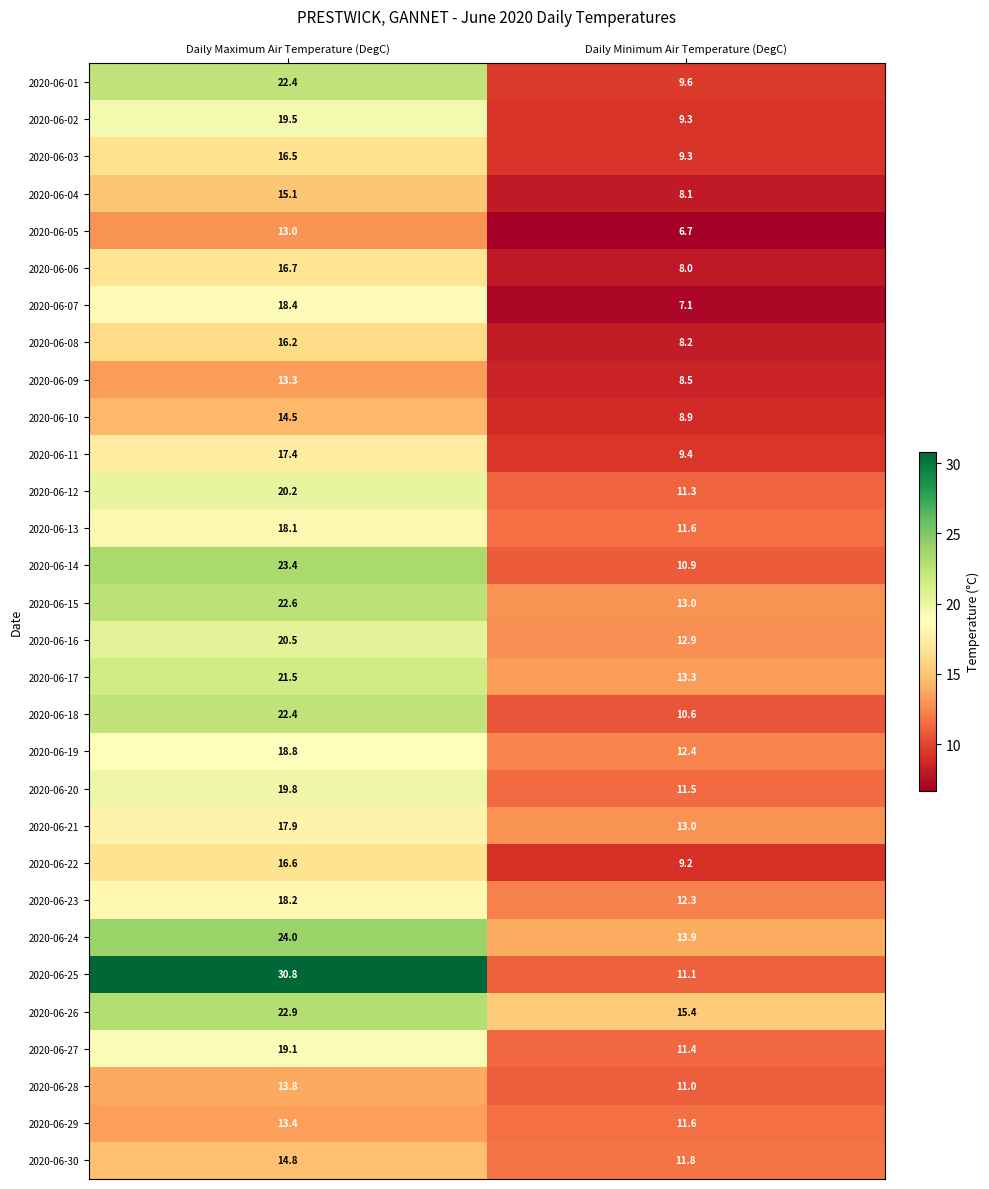

Which series changed the most between Daily Maximum Air Temperature (DegC) and Daily Minimum Air Temperature (DegC)?

2020-06-25